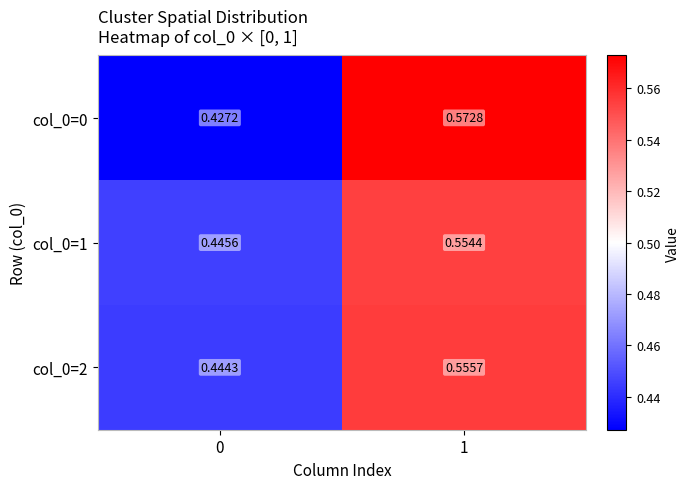

Is the value of col_0=1 at 0 greater than the value of col_0=2 at 0?

Yes